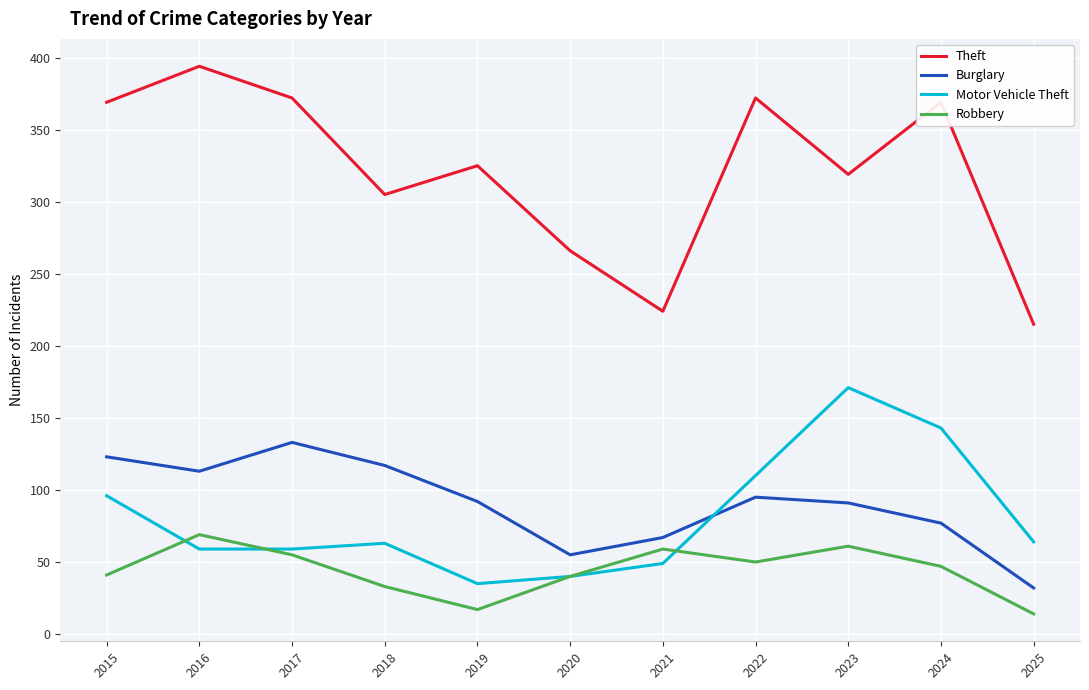

At which label does Robbery first exceed 47?

2016